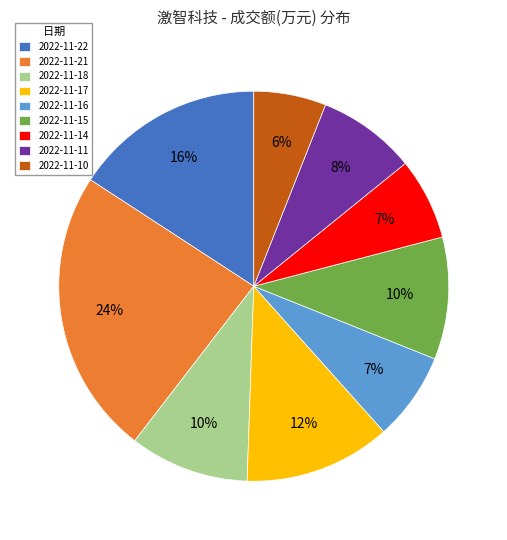

To the nearest percent, what is the average slice percentage?

11%